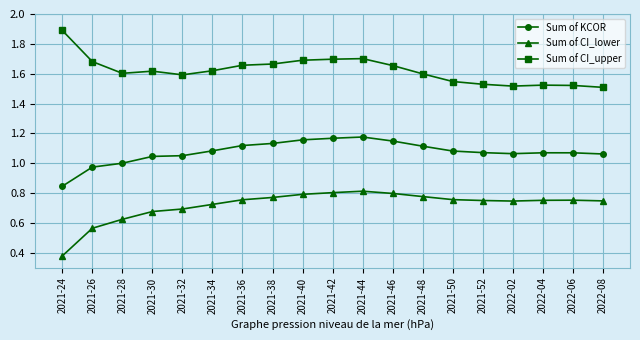

What is the sum of all Sum of CI_upper values?

30.8